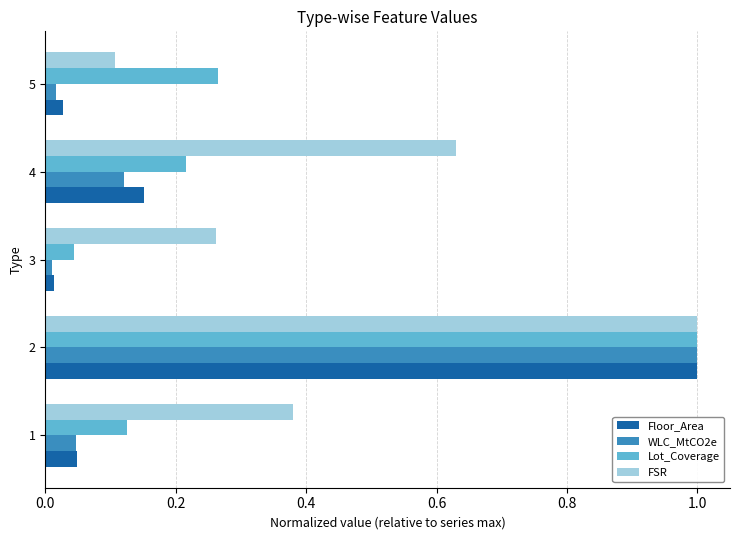

What is the sum of all Lot_Coverage values?

1.7